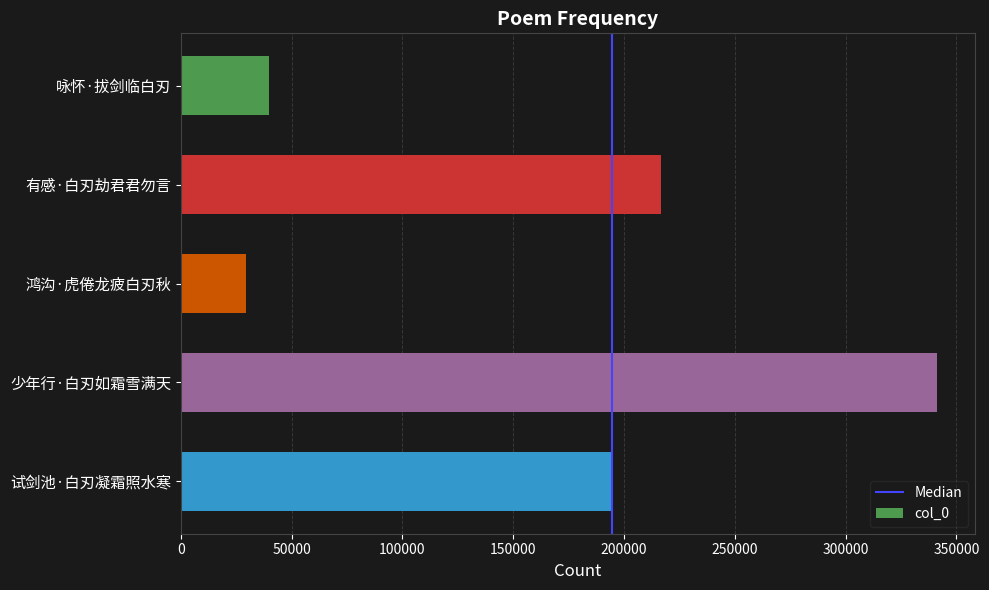

How many categories are shown in the chart?

5